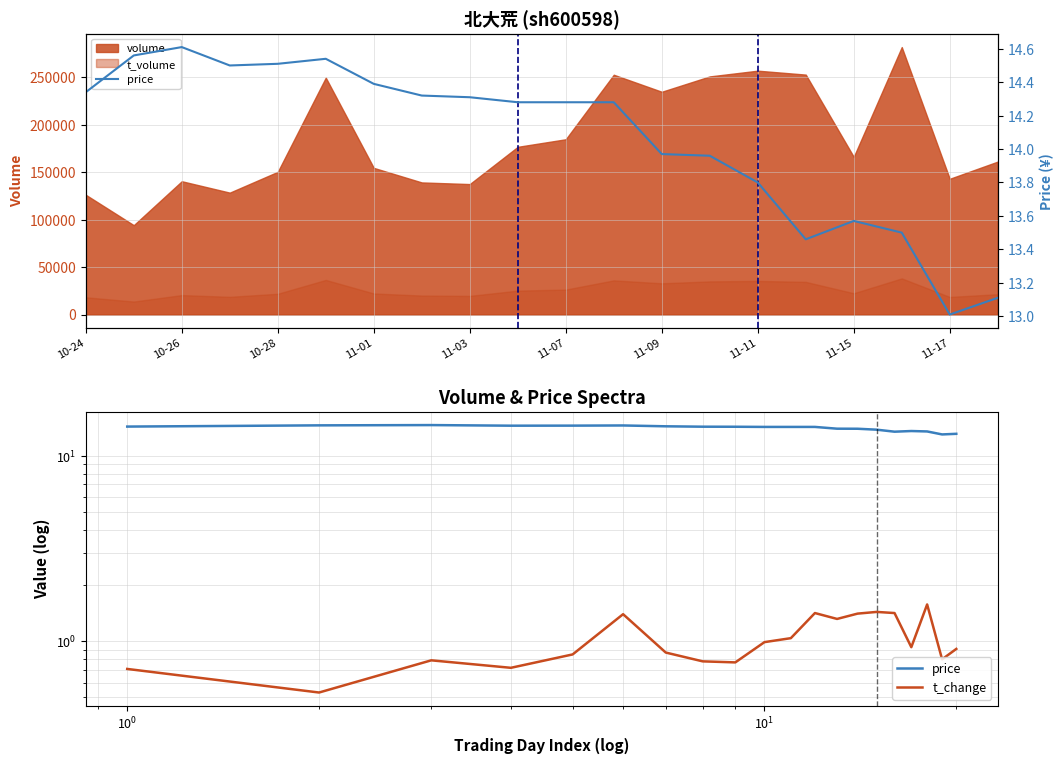

Where is the first local maximum for t_change?

10-28